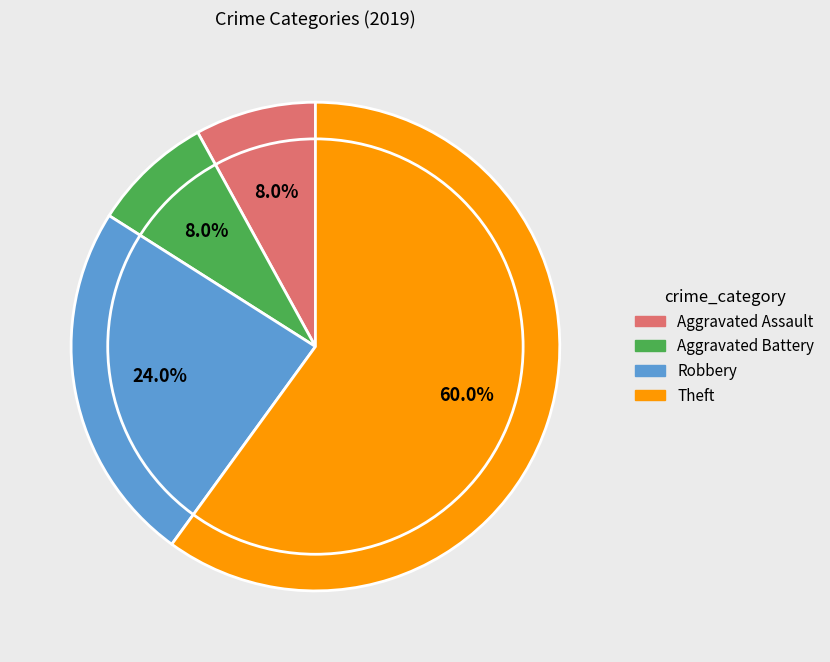

What is the majority slice?

Theft